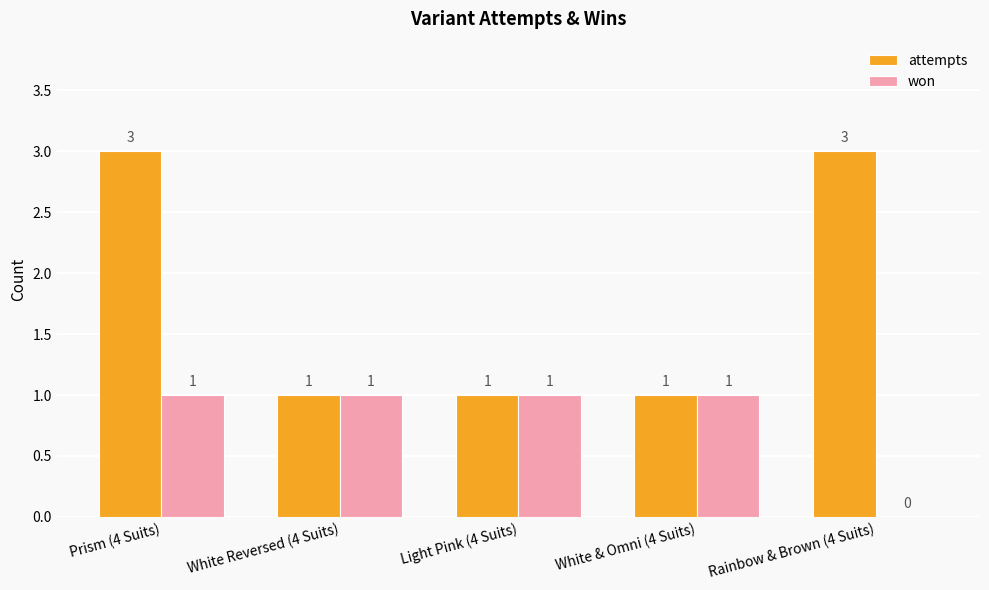

Reading left to right, what are all the values shown in this chart?

attempts: Prism (4 Suits)=3	White Reversed (4 Suits)=1	Light Pink (4 Suits)=1	White & Omni (4 Suits)=1	Rainbow & Brown (4 Suits)=3
won: Prism (4 Suits)=1	White Reversed (4 Suits)=1	Light Pink (4 Suits)=1	White & Omni (4 Suits)=1	Rainbow & Brown (4 Suits)=0